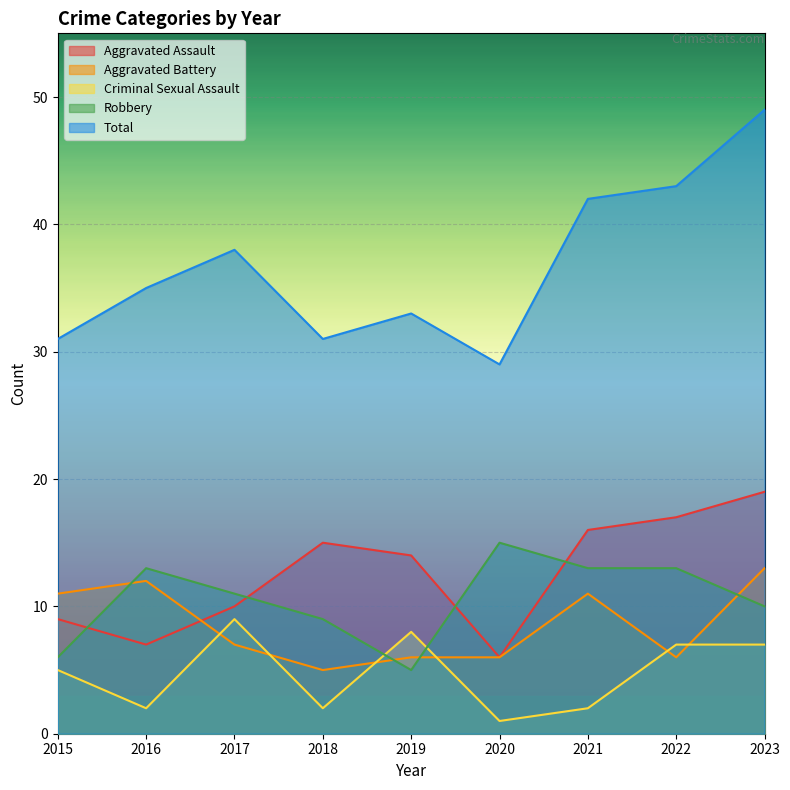

Where does the Aggravated Battery series first go above 7?

2015